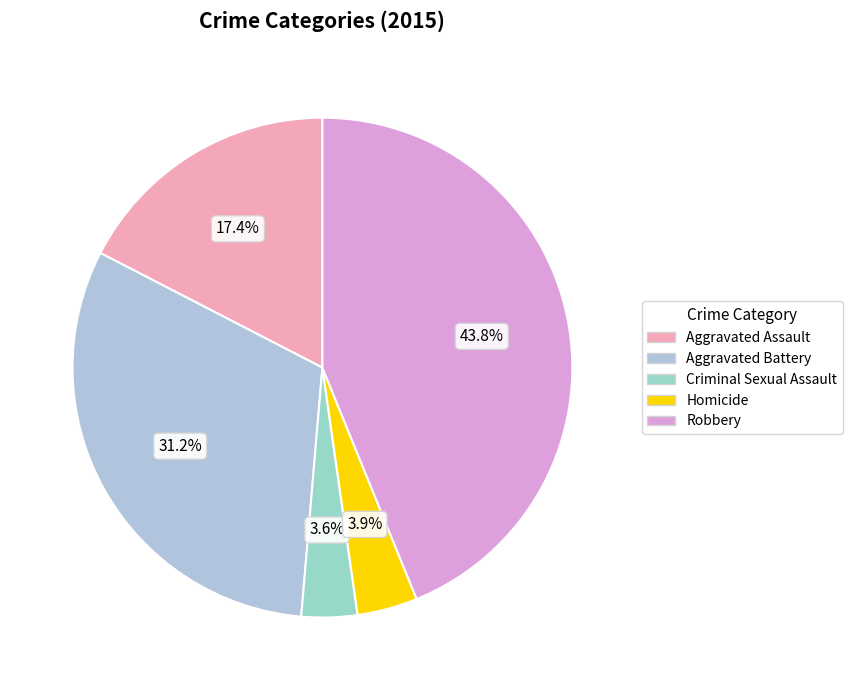

What percentage is the Robbery slice, to the nearest percent?

44%